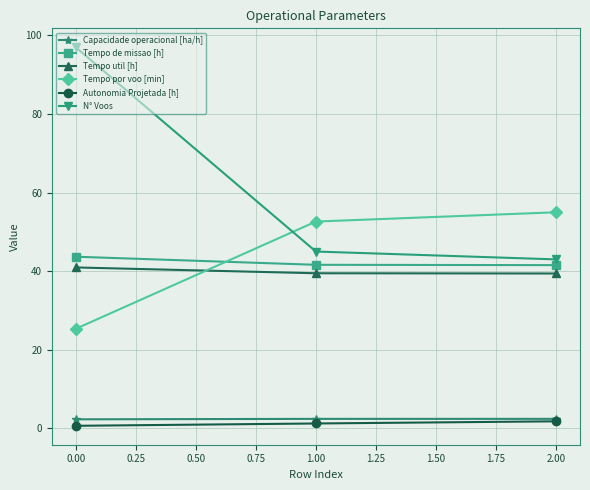

At which category does the chart reach its peak across all series?

0.00